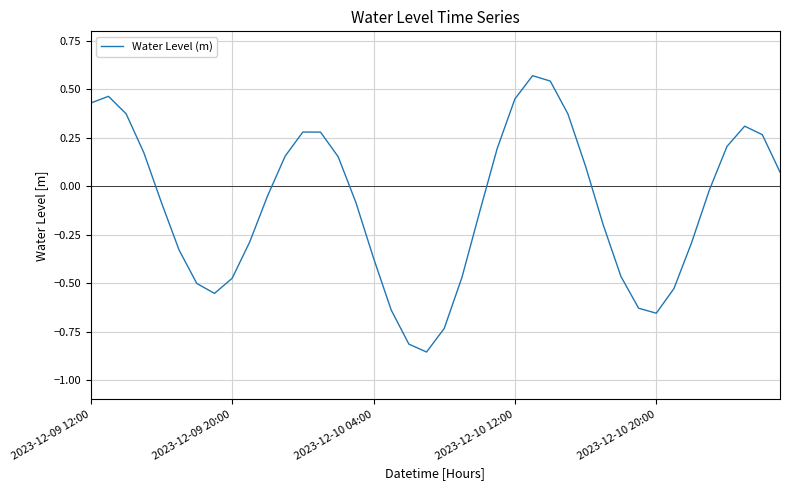

How many lines are shown in the chart?

1